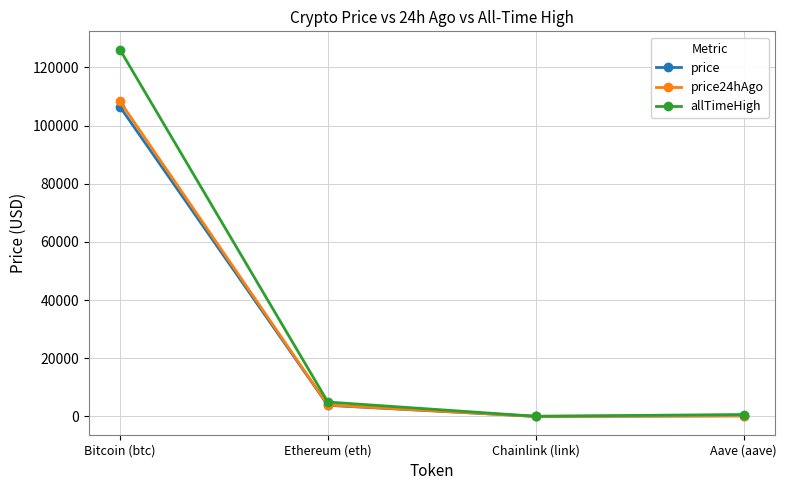

What is the label of the 4th point from the right?

Bitcoin (btc)